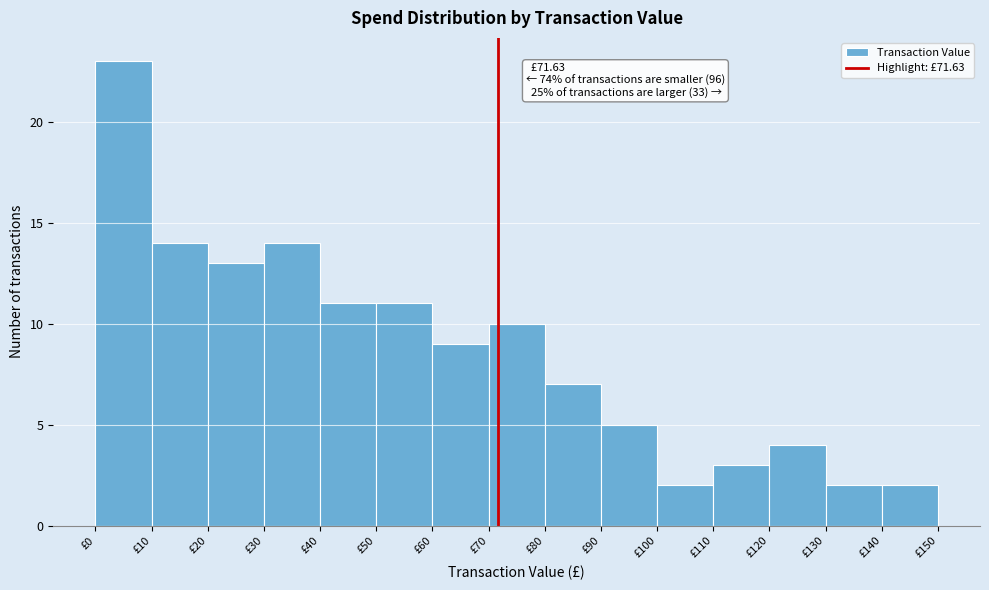

Which range on the x-axis has the tallest bar?

0 to 10